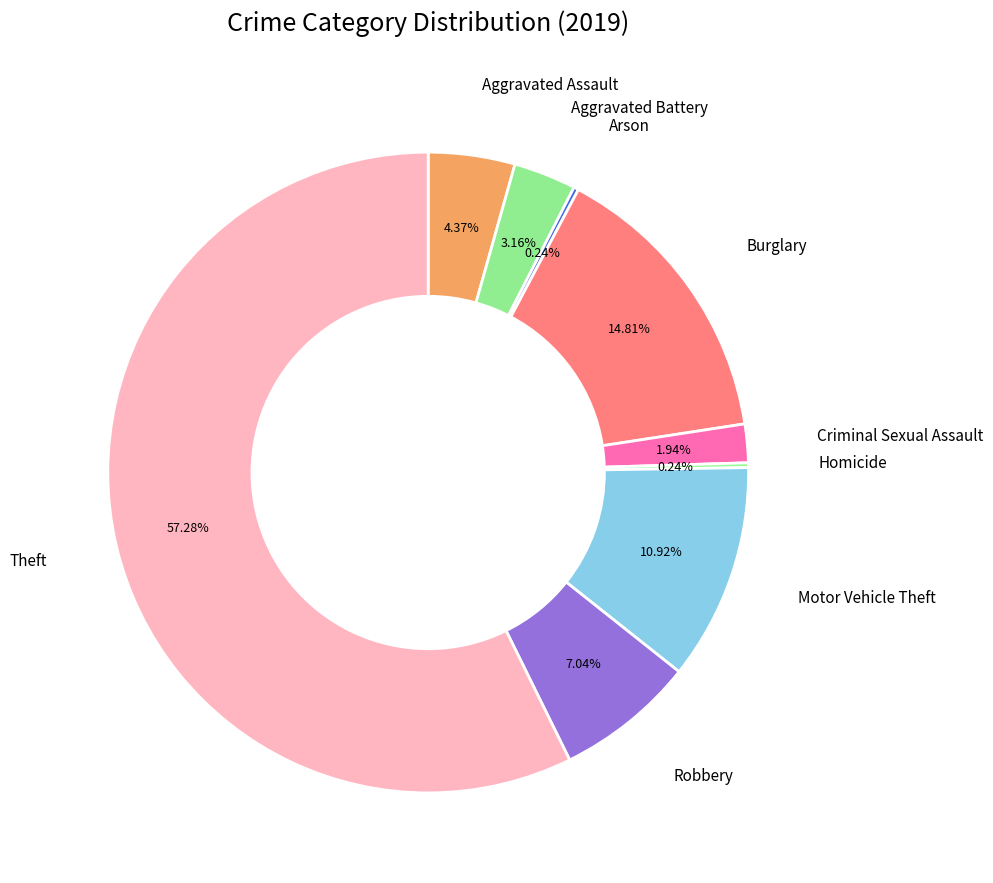

Is there a majority slice in this chart?

Yes